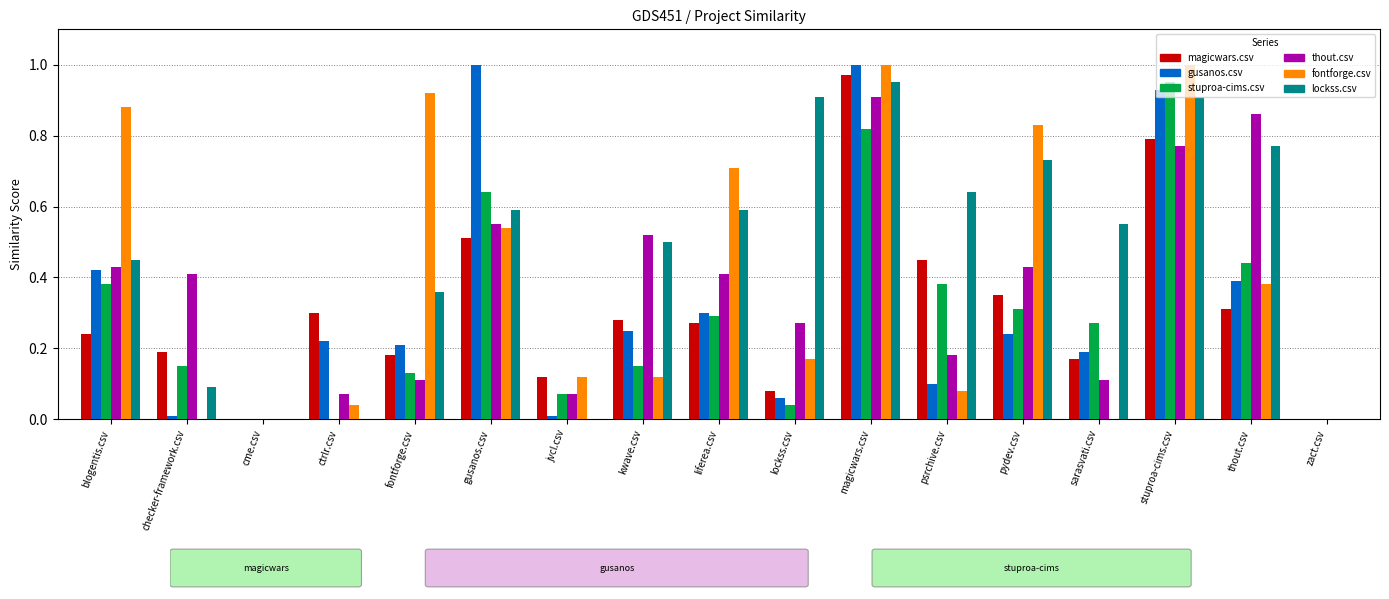

Are the bars grouped side by side (vs. stacked)?

Yes